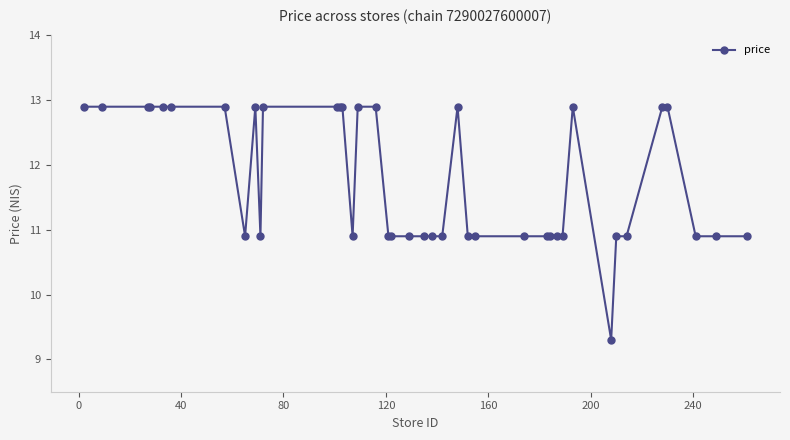

What is the maximum value shown in the chart?

12.9